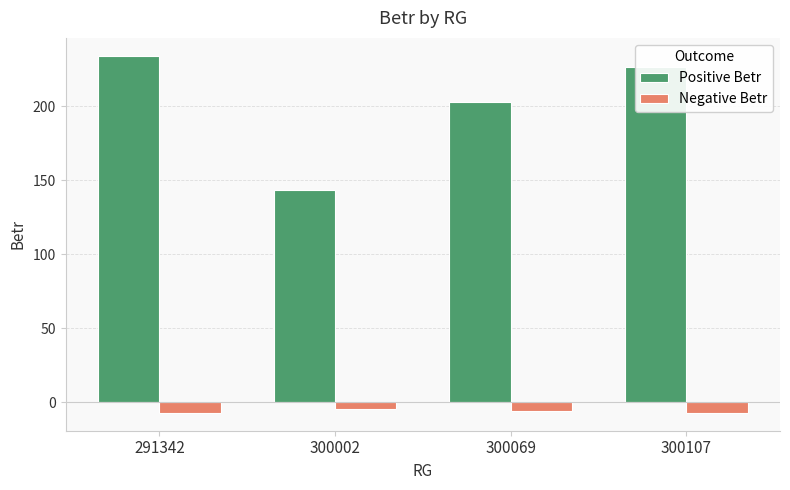

Are the bars horizontal?

No